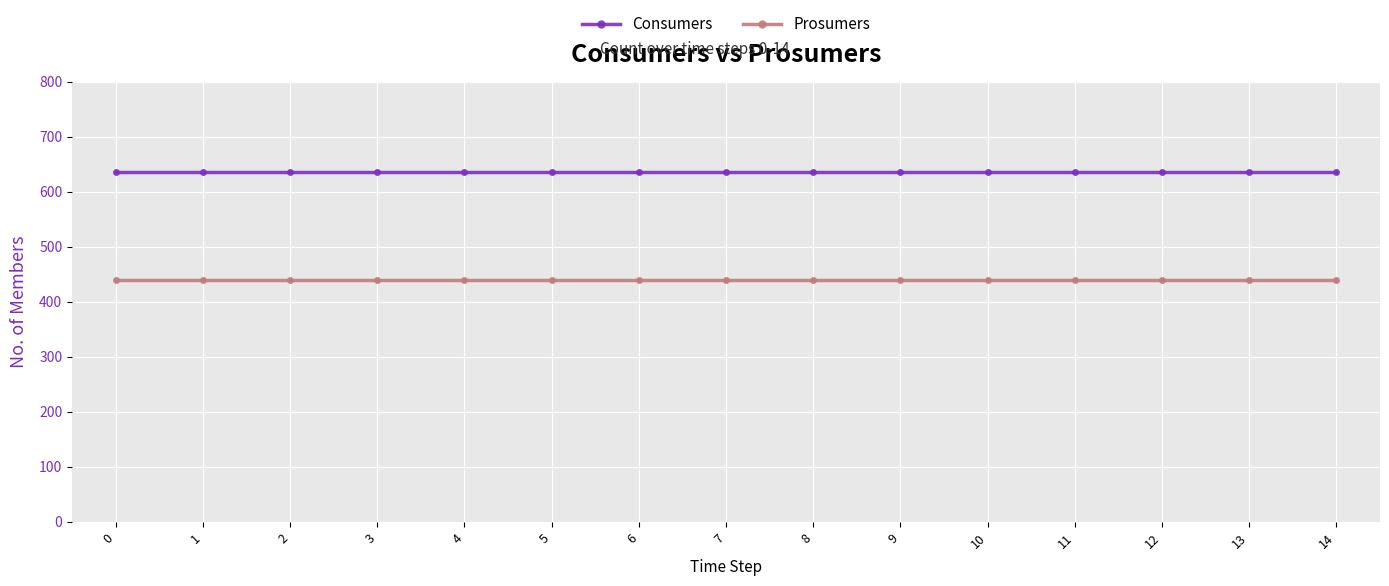

Reading left to right, what are all the values shown in this chart?

Consumers: 0=635	1=635	2=635	3=635	4=635	5=635	6=635	7=635	8=635	9=635	10=635	11=635	12=635	13=635	14=635
Prosumers: 0=440	1=440	2=440	3=440	4=440	5=440	6=440	7=440	8=440	9=440	10=440	11=440	12=440	13=440	14=440